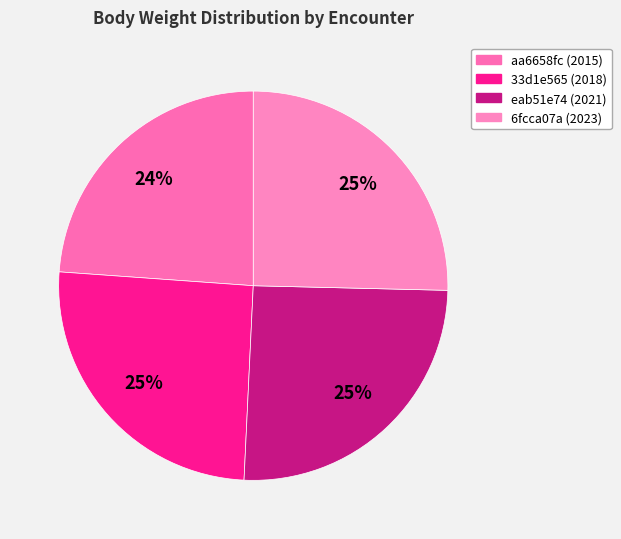

Is it true that eab51e74 (2021) is 25% of the pie?

True